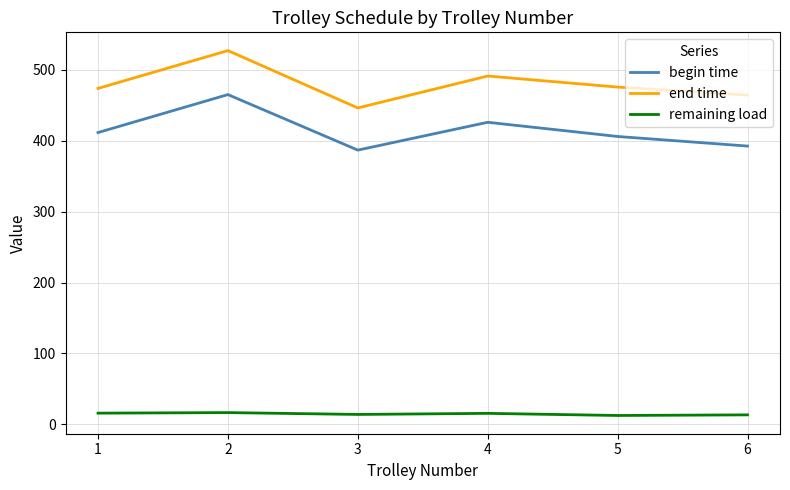

List the series in order of their peak value, lowest first.

remaining load, begin time, end time